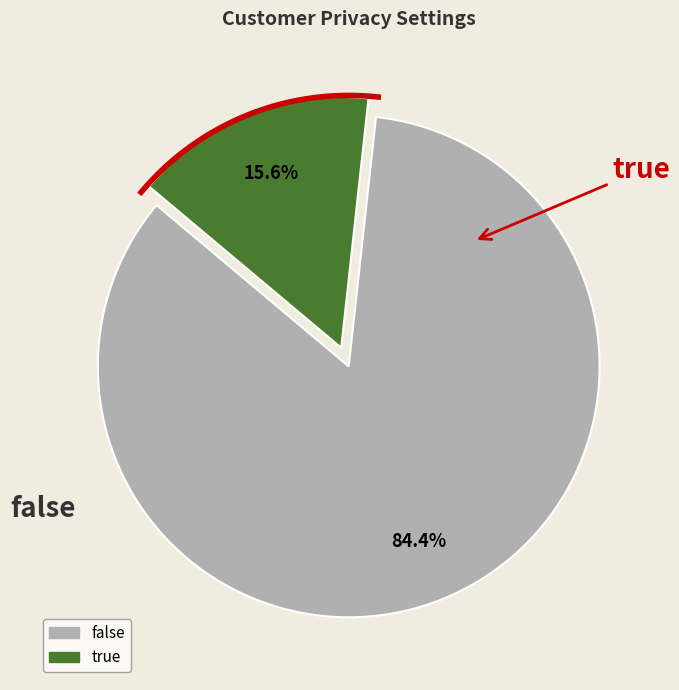

Rank the categories by value from highest to lowest.

false, true